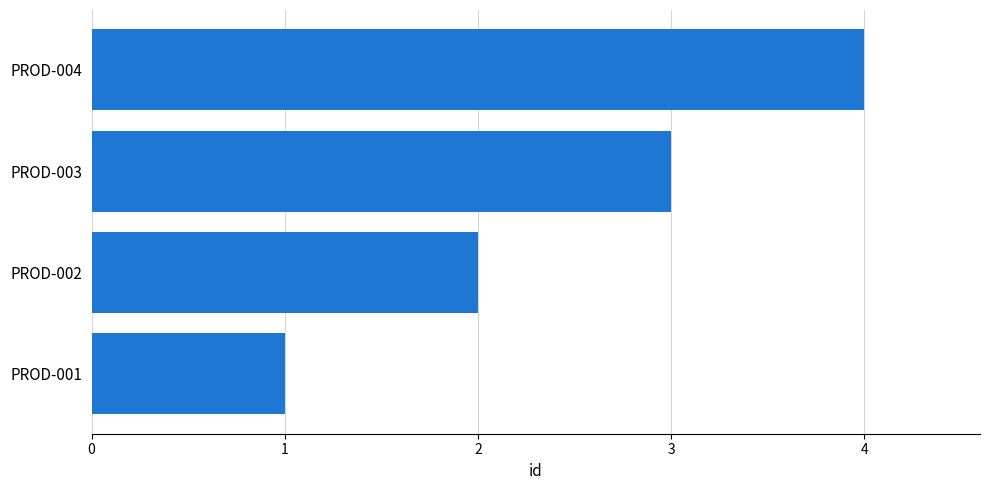

What is the smallest value displayed?

1